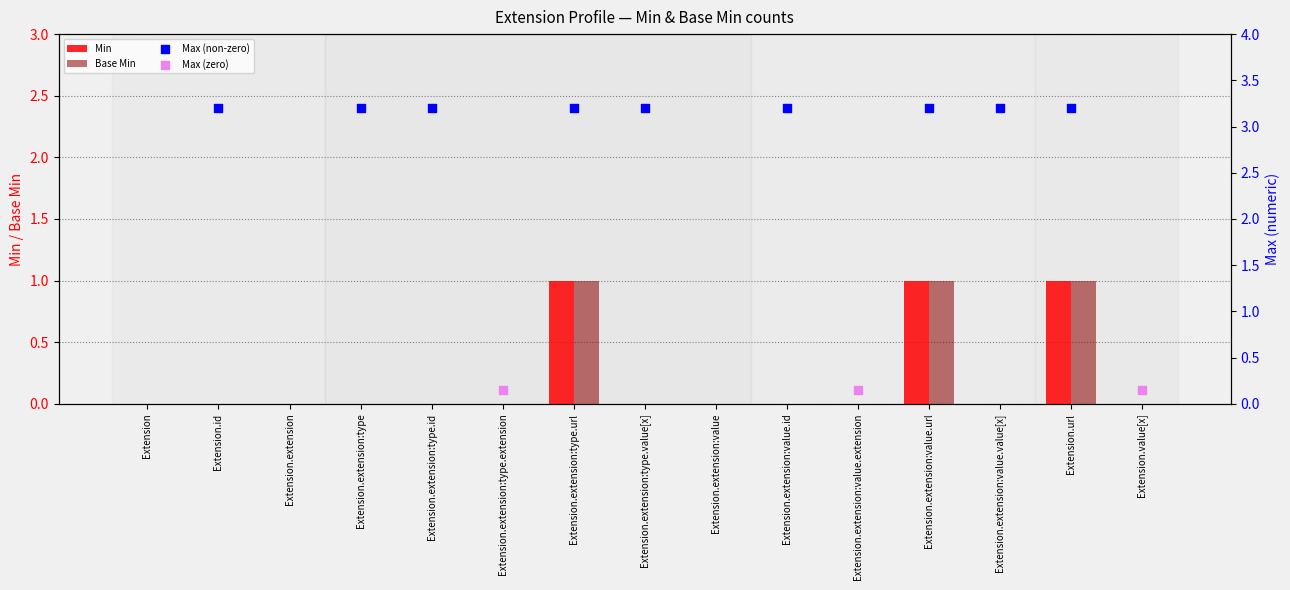

At how many categories does at least one series exceed 0?

3